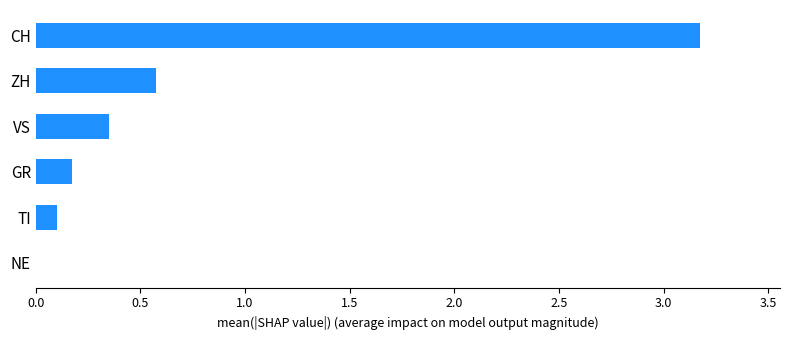

What is the change in value from ZH to CH?

+2.6